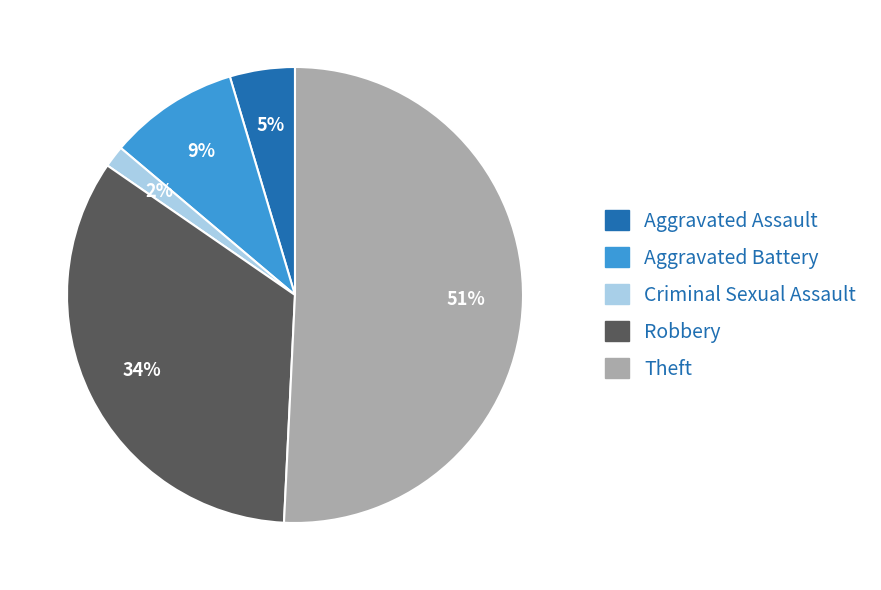

To the nearest percent, what is the difference between the largest and smallest slice percentages?

49%